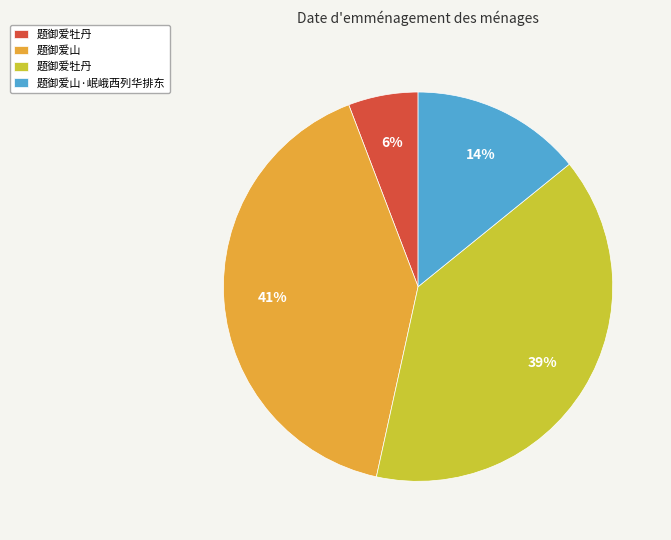

To the nearest percent, what is the average slice percentage?

25%